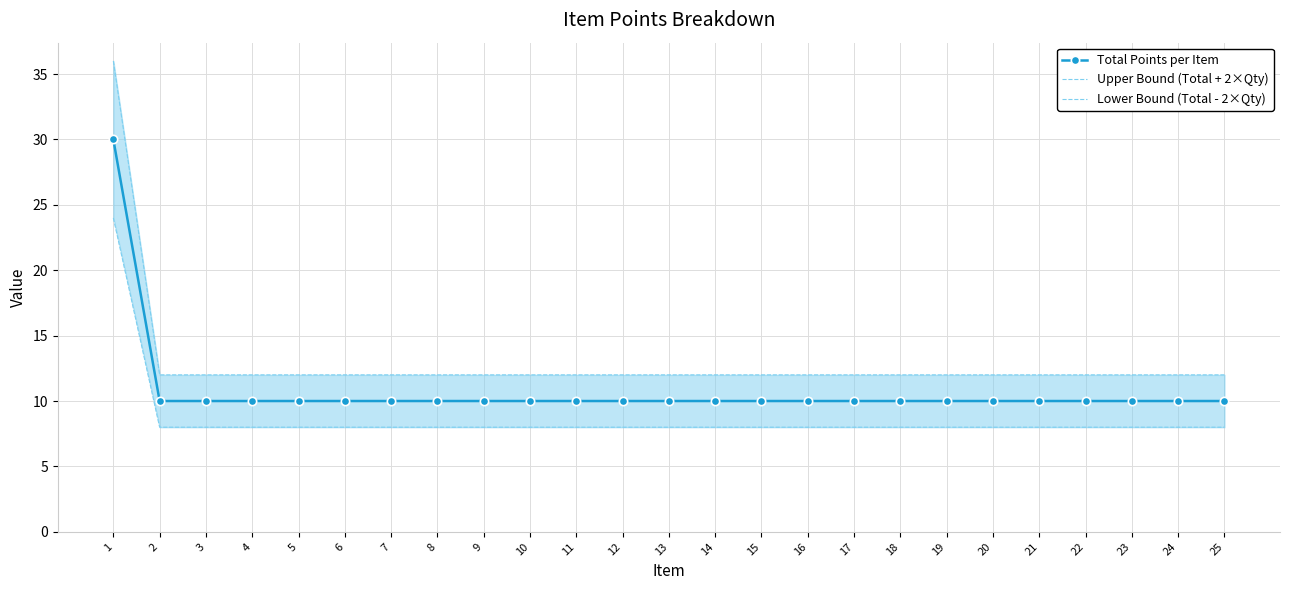

Reading left to right, list all the values displayed in this chart.

Total Points per Item: 30	10	10	10	10	10	10	10	10	10	10	10	10	10	10	10	10	10	10	10	10	10	10	10	10
Upper Bound (Total + 2×Qty): 36	12	12	12	12	12	12	12	12	12	12	12	12	12	12	12	12	12	12	12	12	12	12	12	12
Lower Bound (Total - 2×Qty): 24	8	8	8	8	8	8	8	8	8	8	8	8	8	8	8	8	8	8	8	8	8	8	8	8